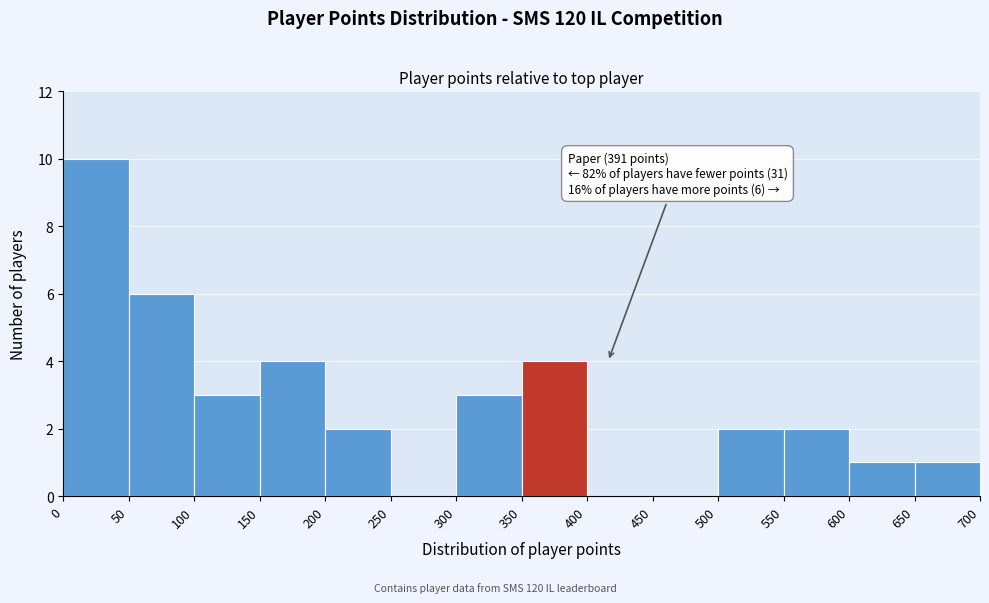

Which range on the x-axis has the tallest bar?

0 to 50